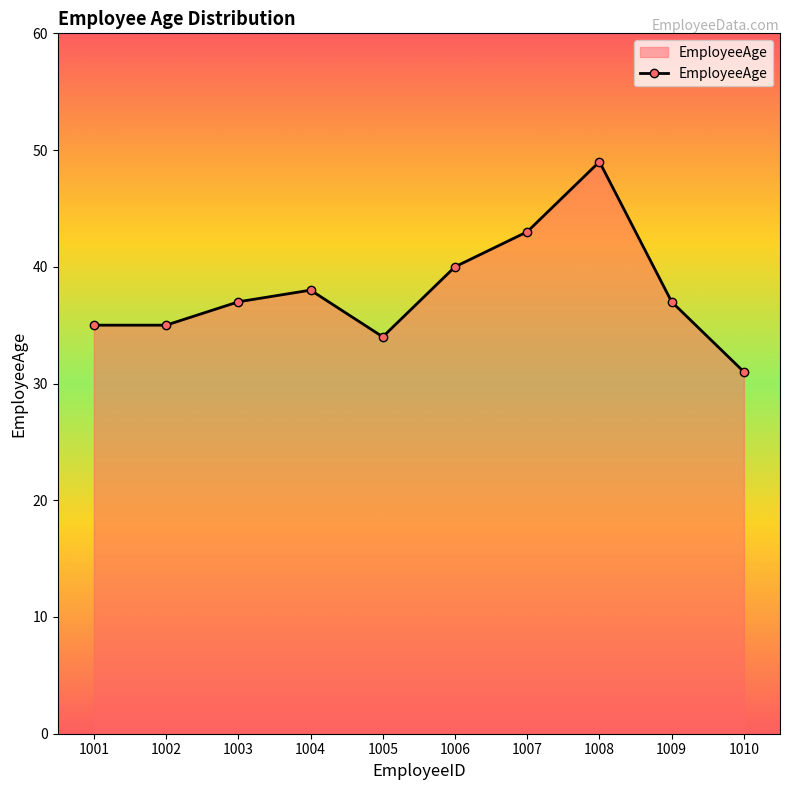

Which label corresponds to the smallest value in the chart?

1010